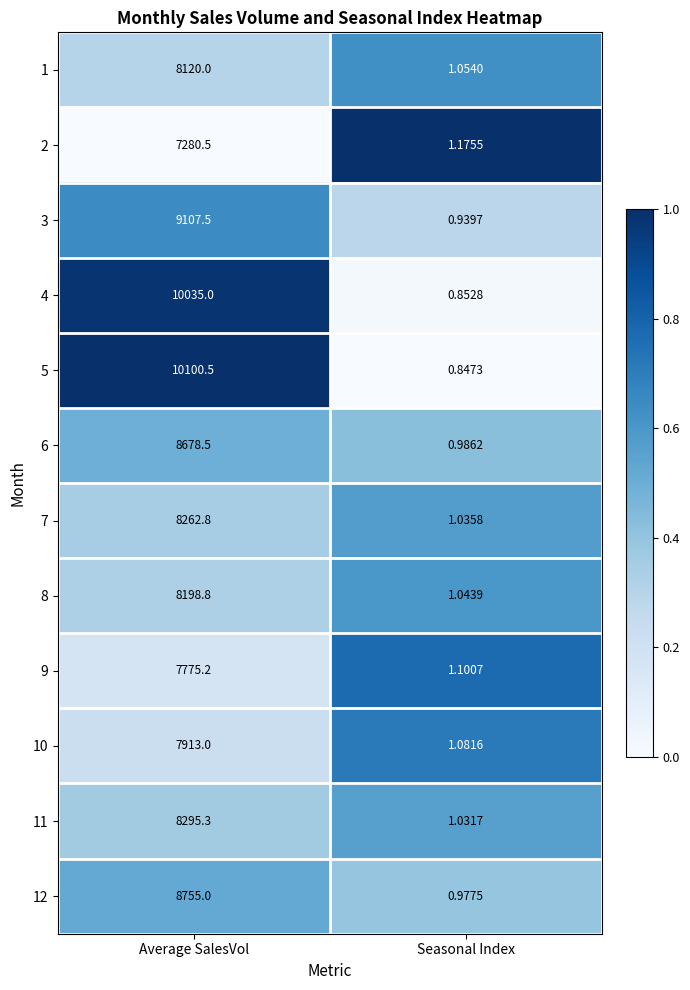

Where is 4 nearest to the value 5017?

Seasonal Index